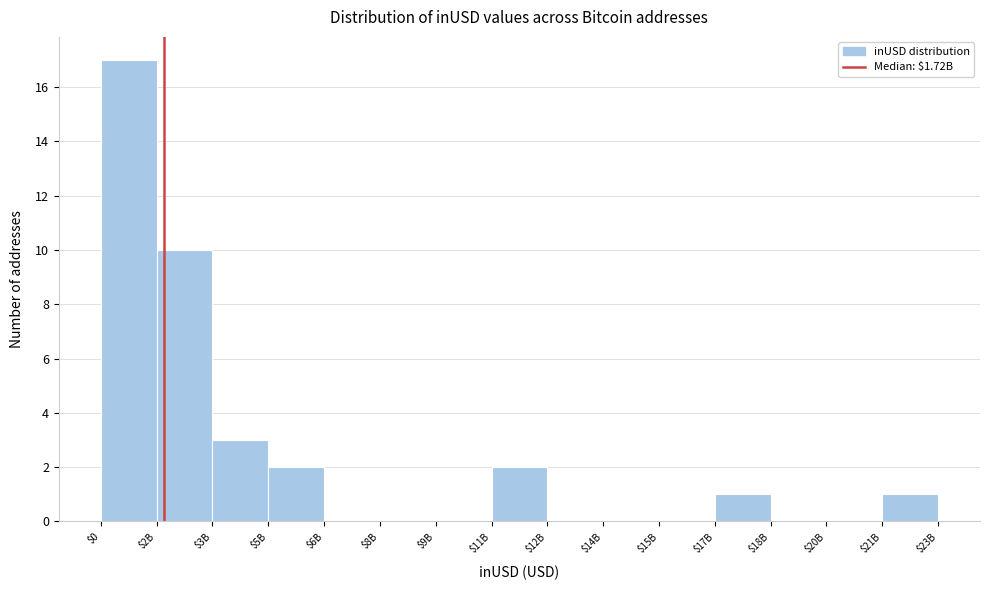

Where is the data nearest to the value 8?

$2B